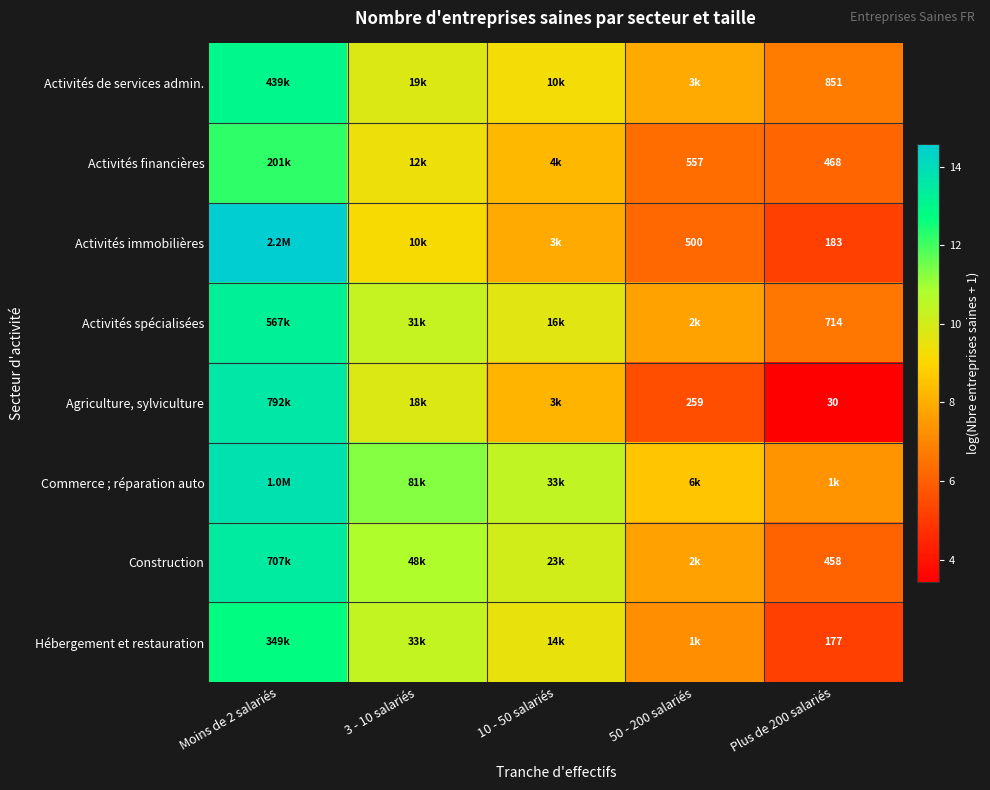

Rank the categories by Hébergement et restauration value from lowest to highest.

Plus de 200 salariés, 50 - 200 salariés, 10 - 50 salariés, 3 - 10 salariés, Moins de 2 salariés